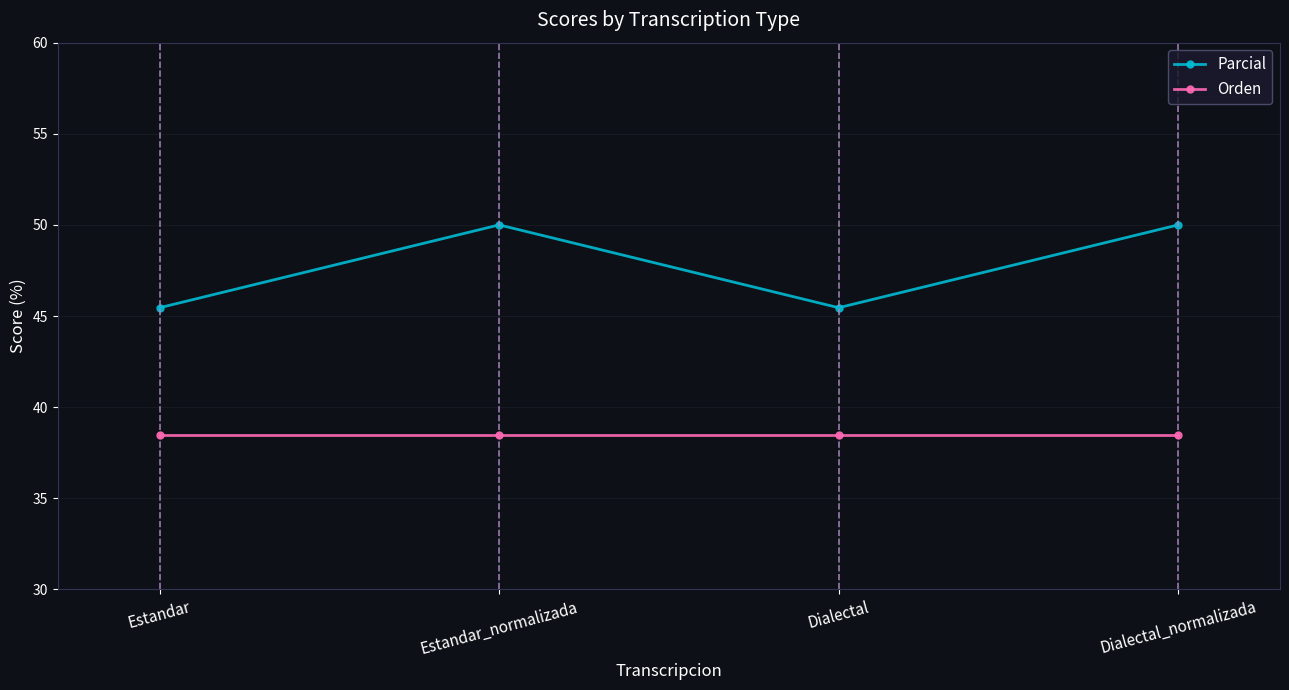

Which series has the largest range (max minus min)?

Parcial